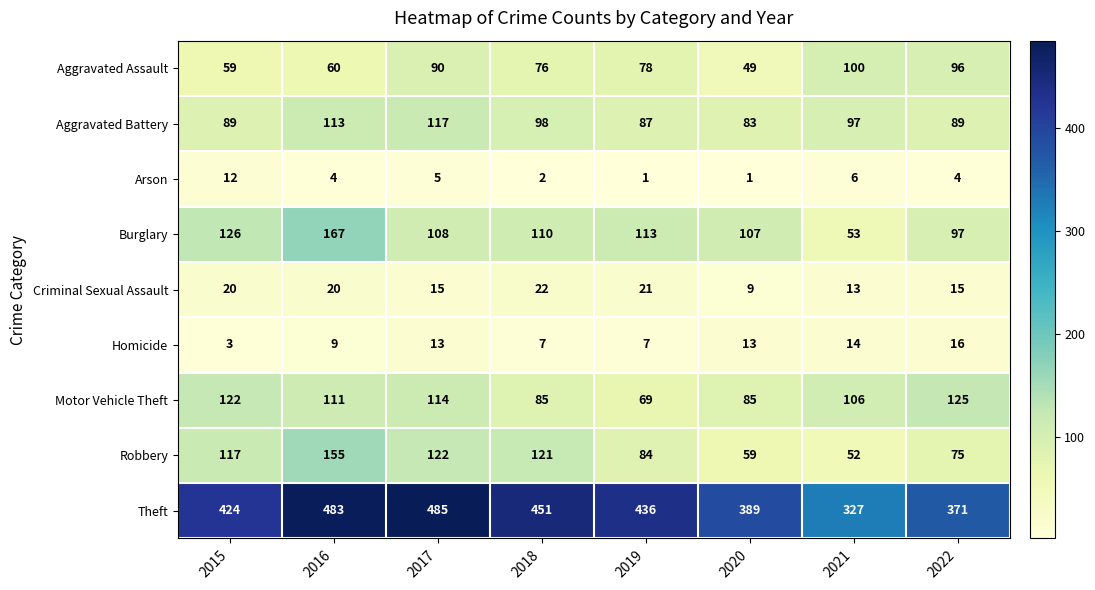

Is it true that Robbery equals 117 at 2015?

True